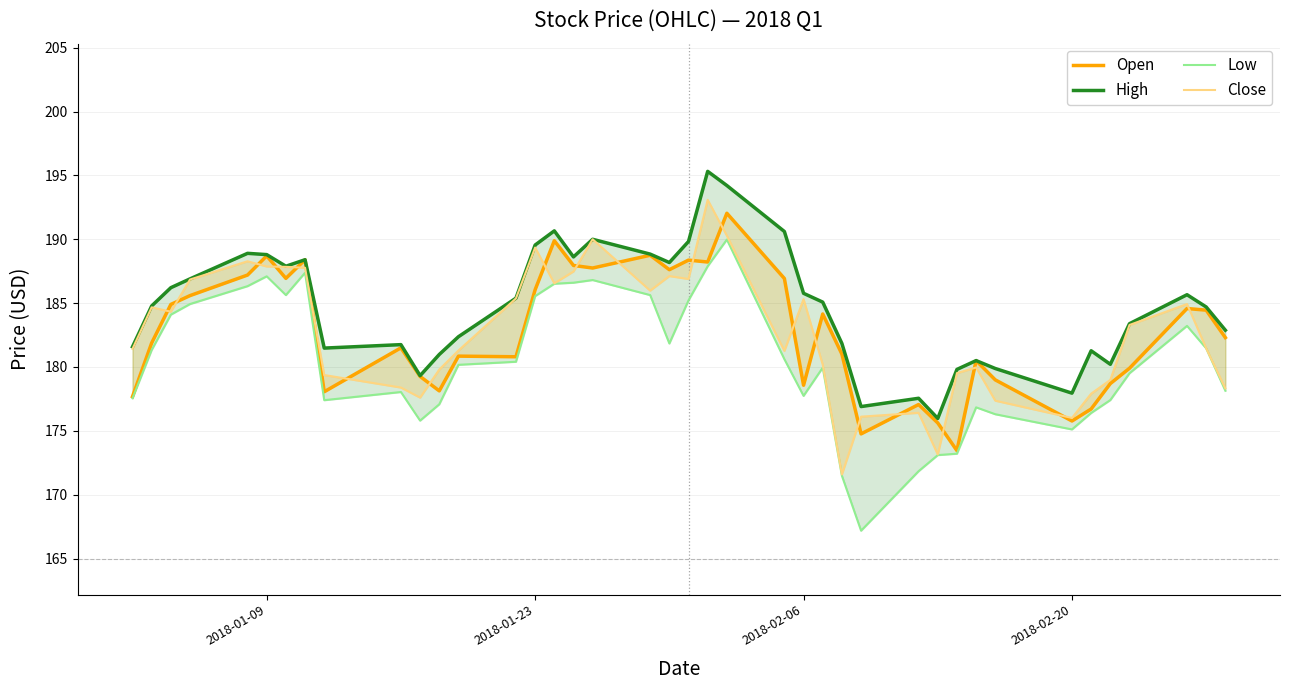

What is the maximum value shown in the chart?

195.3